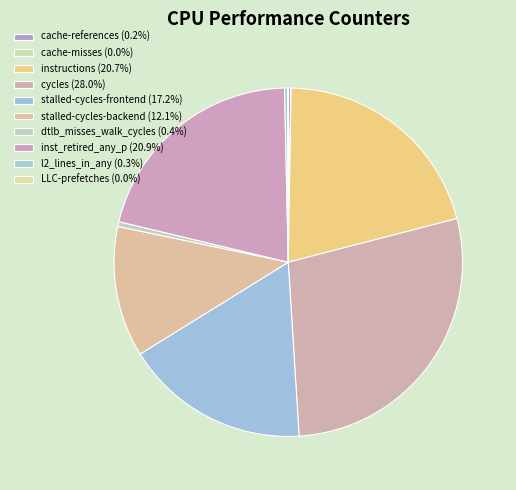

Rank the categories by value from lowest to highest.

cache-misses, LLC-prefetches, cache-references, l2_lines_in_any, dtlb_misses_walk_cycles, stalled-cycles-backend, stalled-cycles-frontend, instructions, inst_retired_any_p, cycles